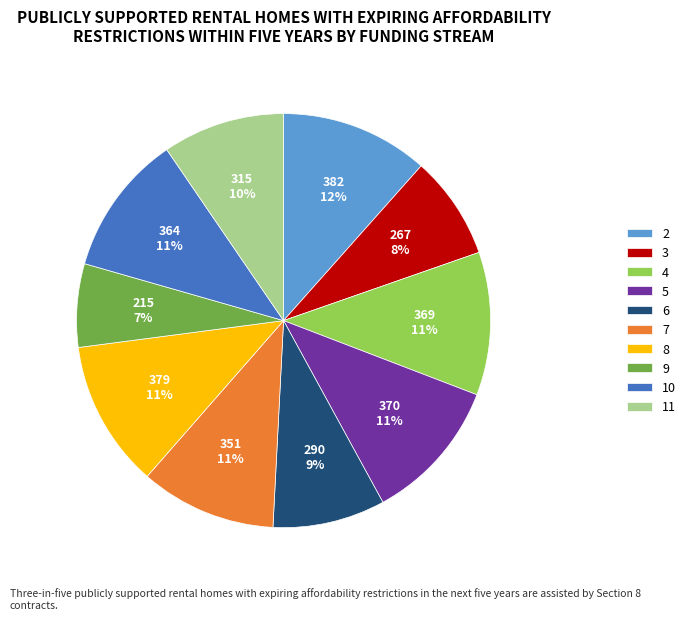

Combined, do 6 and 8 account for over 50%?

No